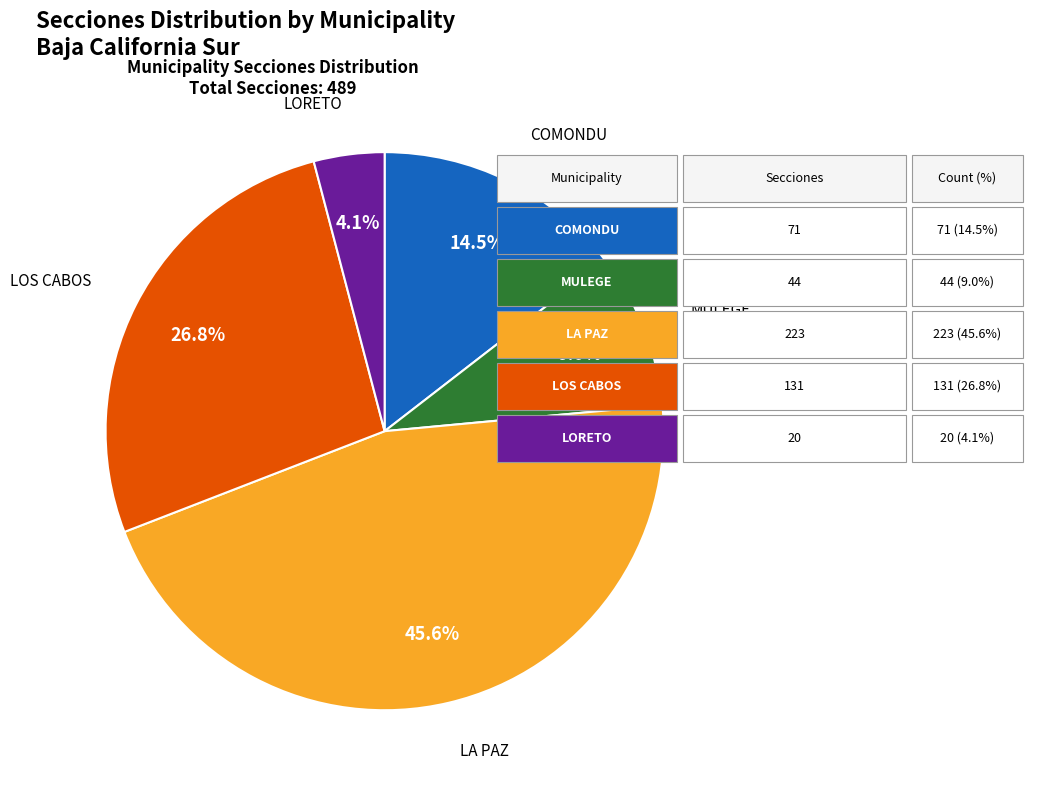

Which category has the biggest portion of the pie?

LA PAZ